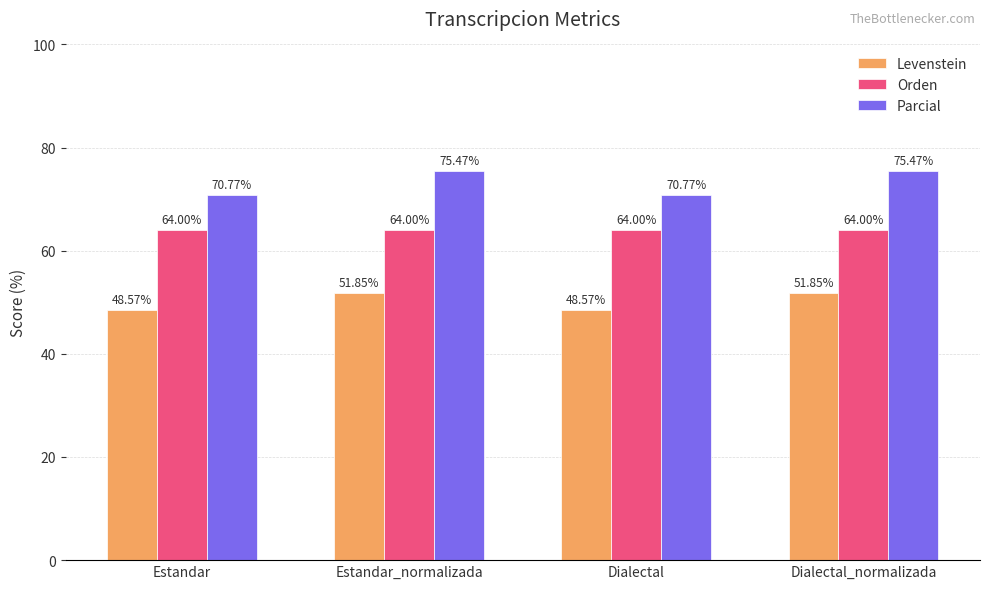

Is the value of Orden at Estandar_normalizada greater than the value of Parcial at Dialectal_normalizada?

No